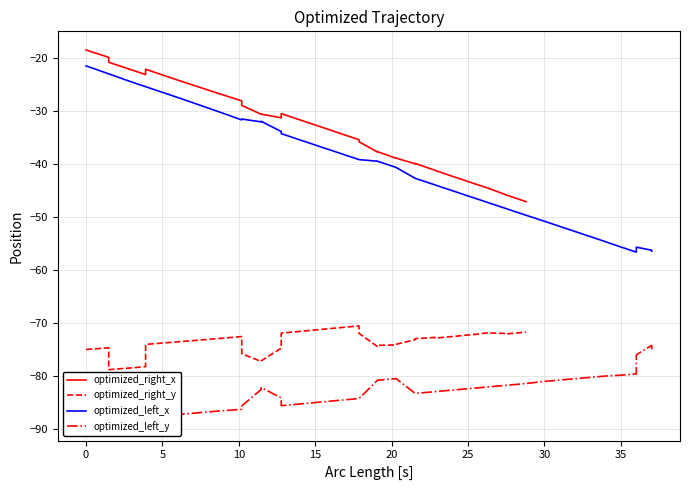

True or false: optimized_right_y and optimized_left_y cross at least once.

False